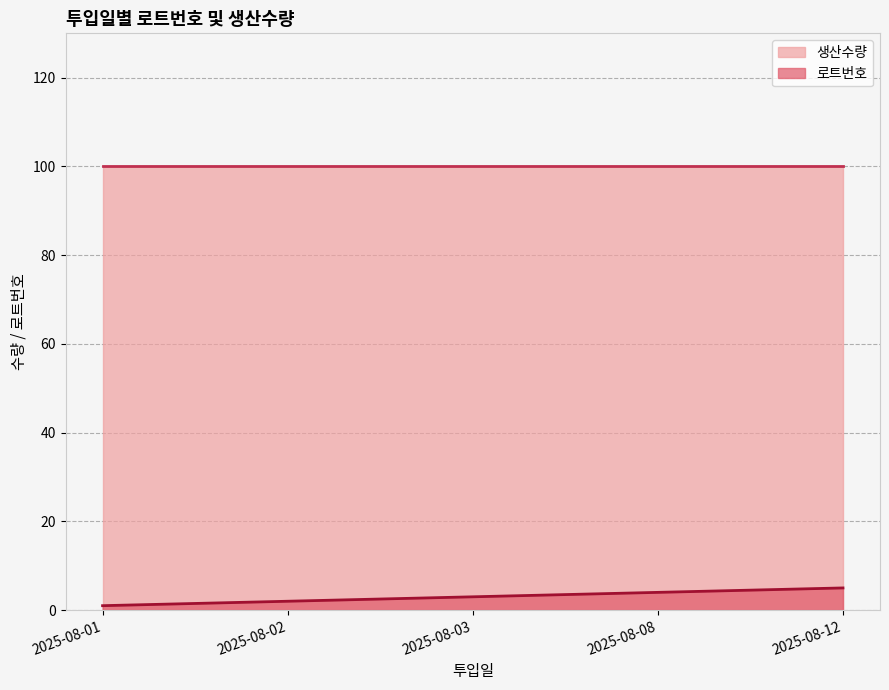

True or false: there are more than 0 points higher than both neighbors.

False